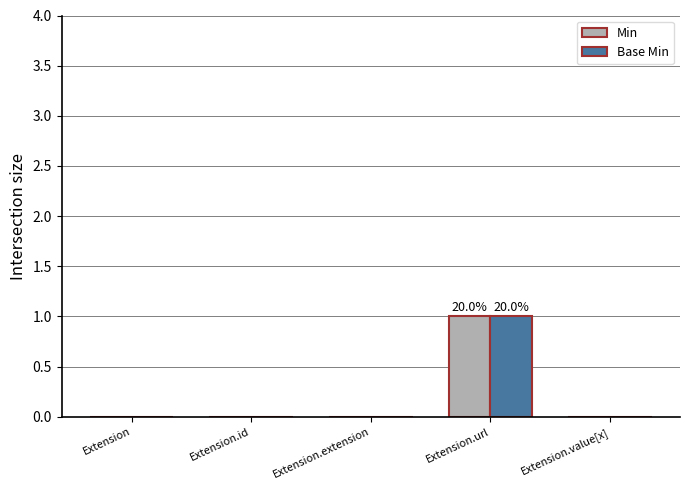

What is the highest value of the Min series?

1